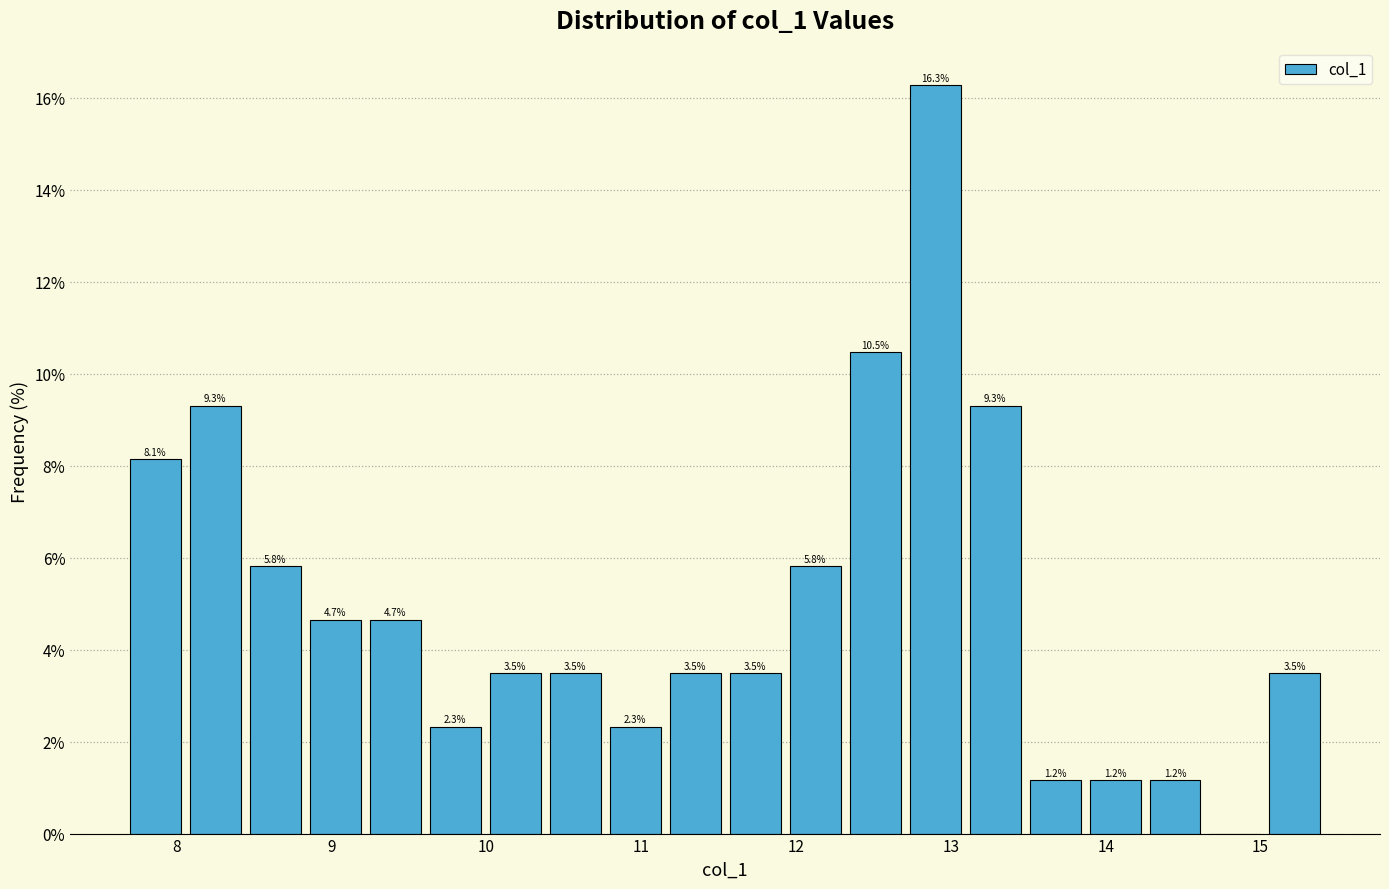

Around what value on the x-axis is the tallest bar? Give the approximate position of its centre, as read against the axis.

12.9